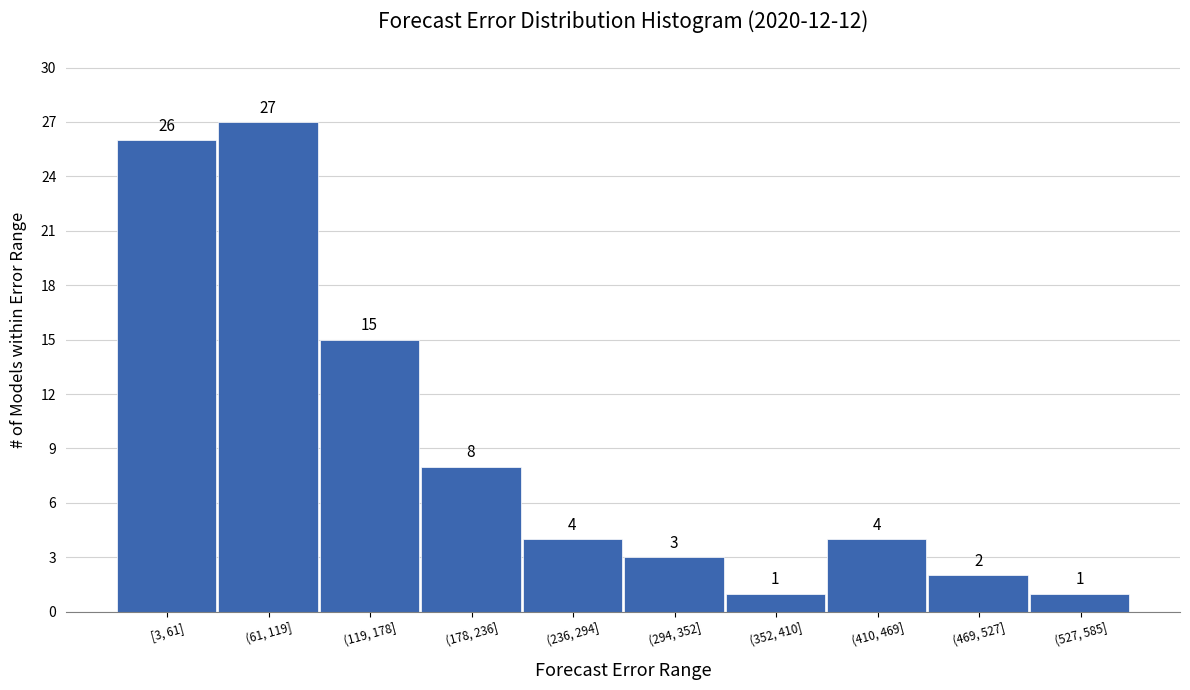

Reading left to right, what are all the values shown in this chart?

26	27	15	8	4	3	1	4	2	1